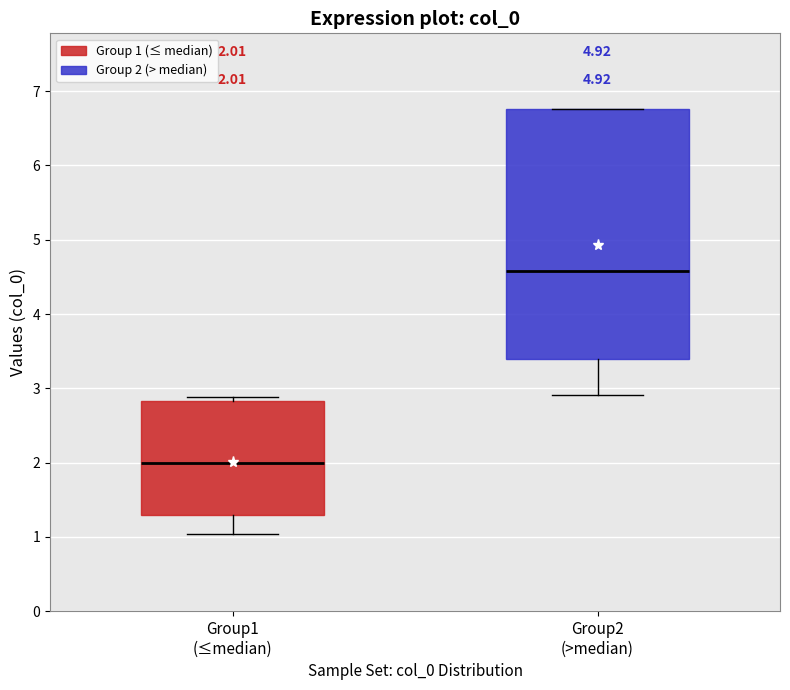

Which box has the lowest median line?

Group1 (≤median)